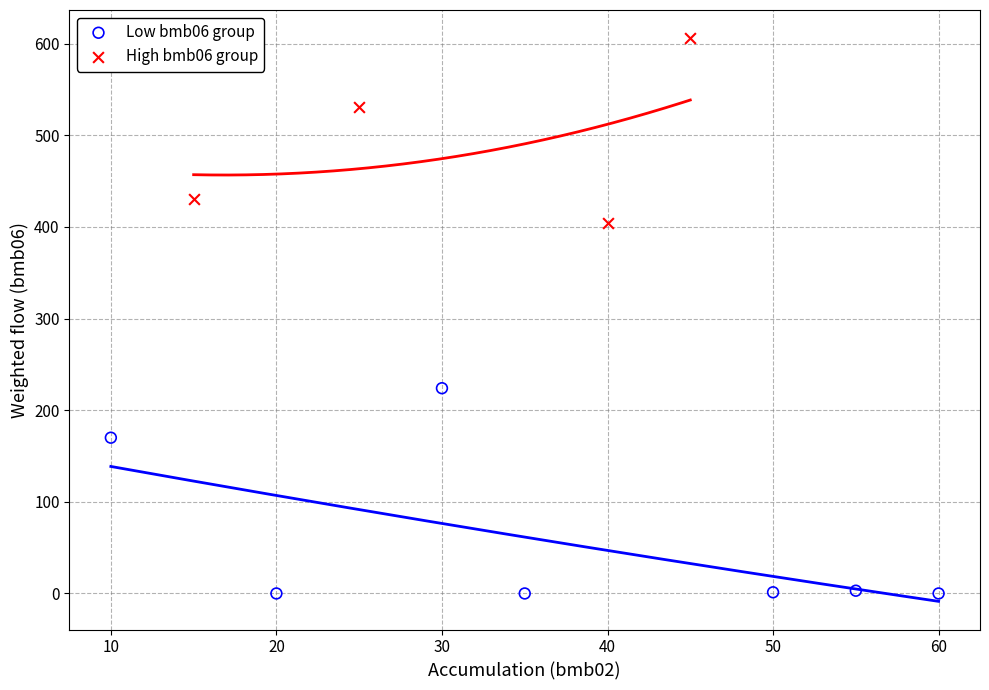

What are all the series names shown in the legend?

Low bmb06 group, High bmb06 group